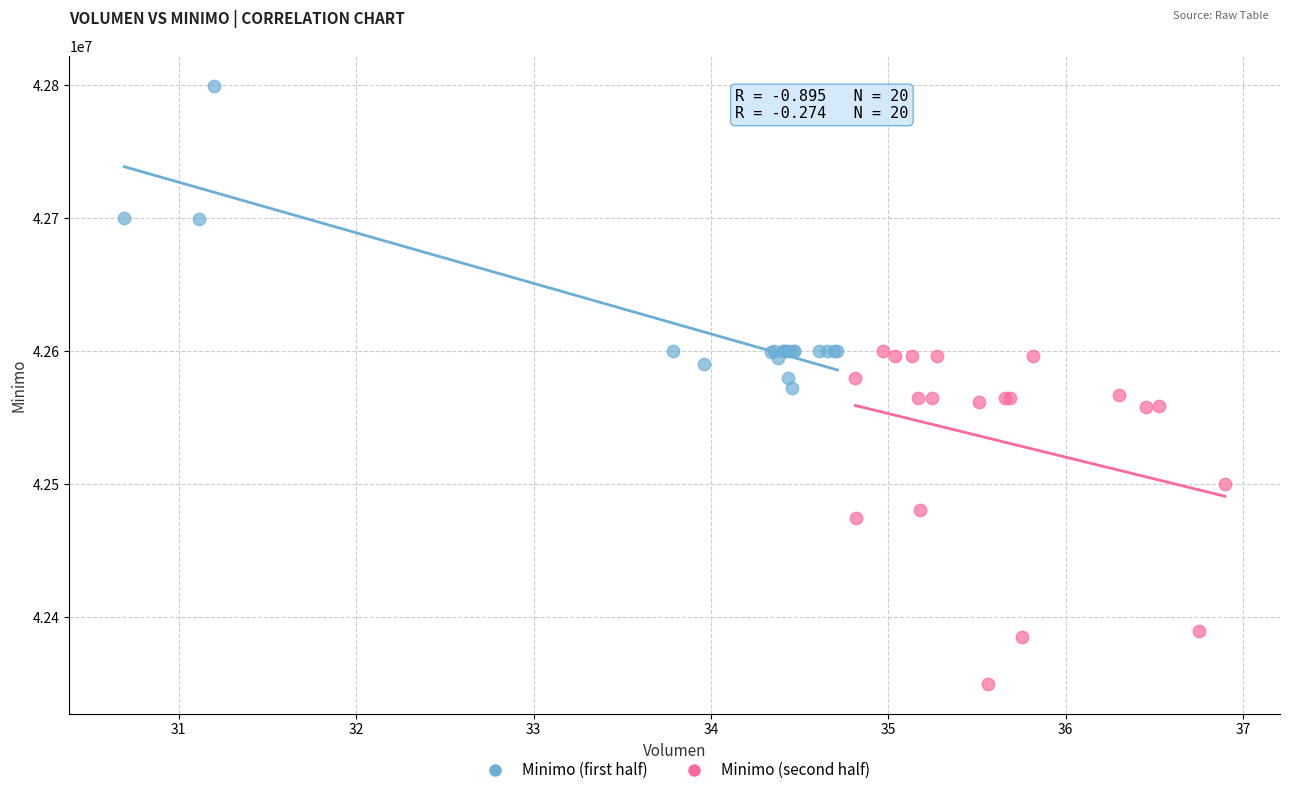

Which series reaches the minimum Y coordinate?

Minimo (second half)